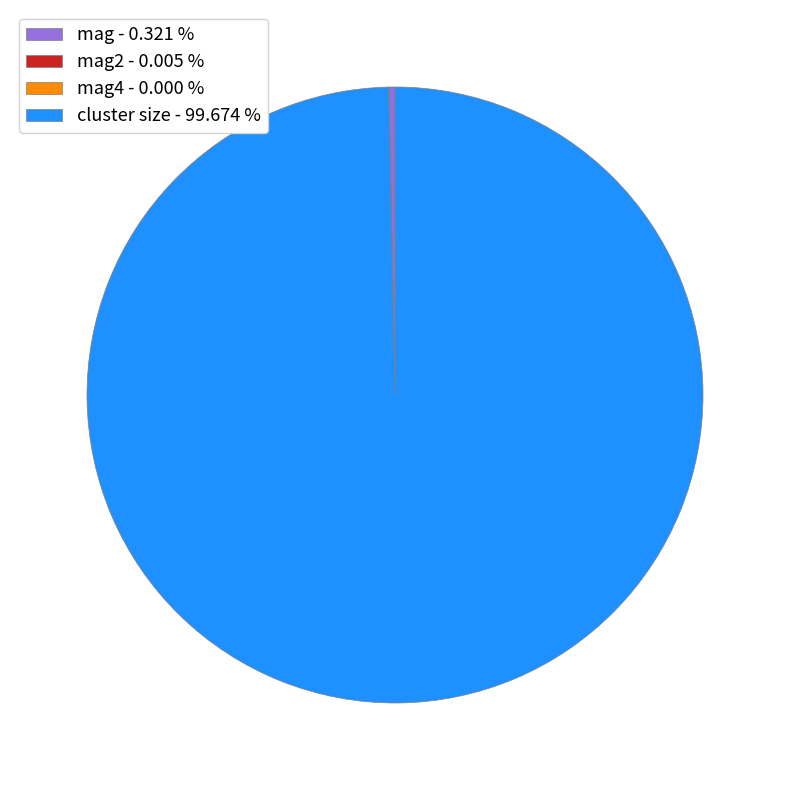

Which slice represents more than half of the pie?

cluster size - 99.674 %